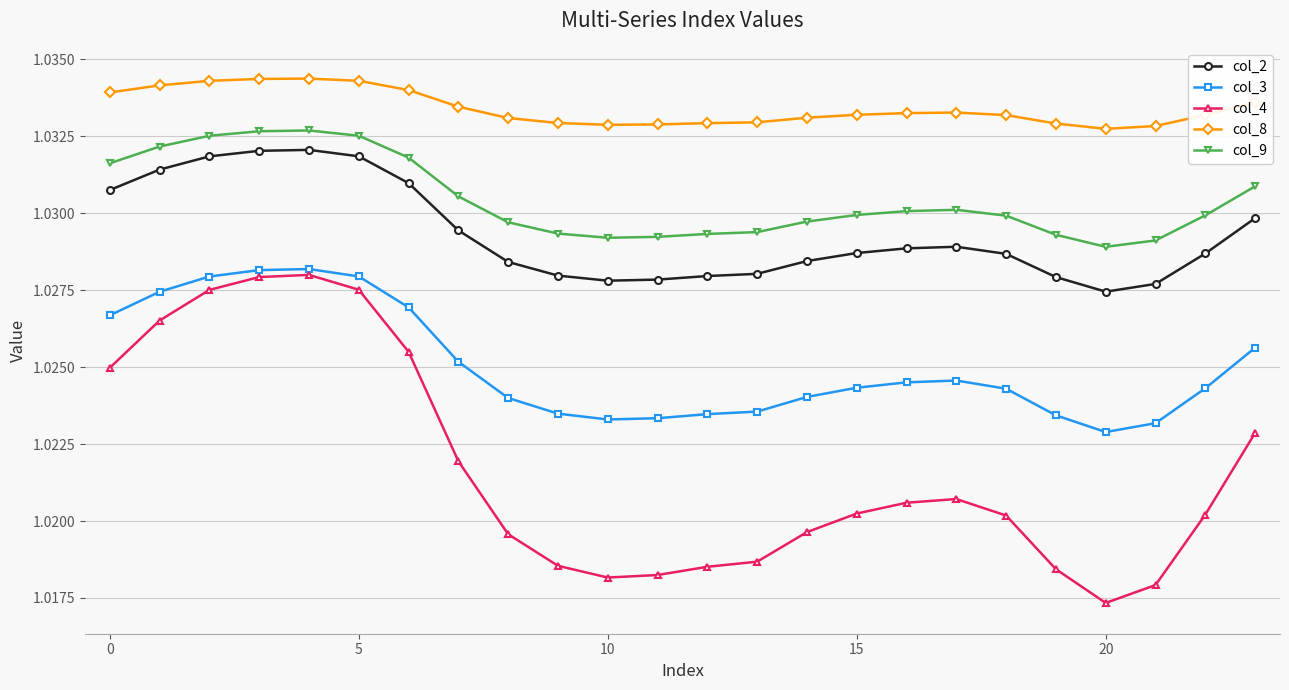

True or false: col_9 and col_3 cross at least once.

False